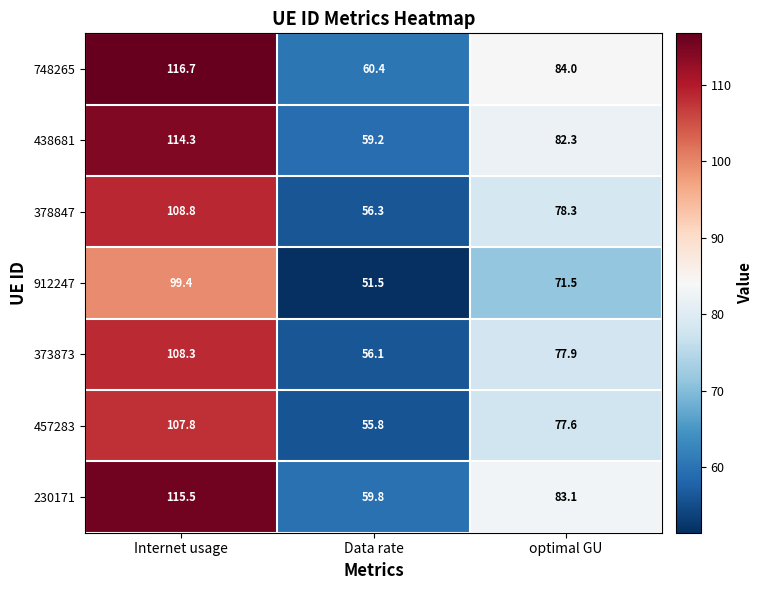

Read the 378847 value at optimal GU.

78.3